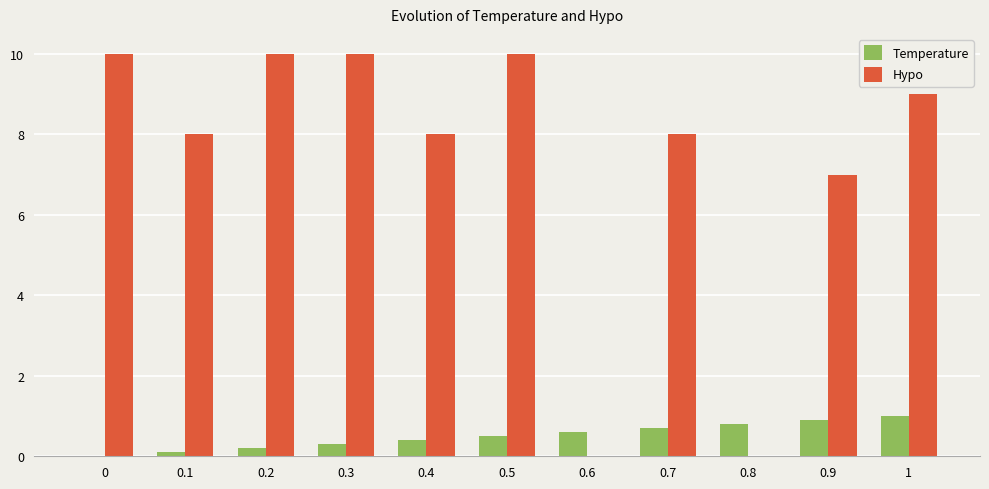

True or false: Temperature has a value of 0.3 at 0.3.

True